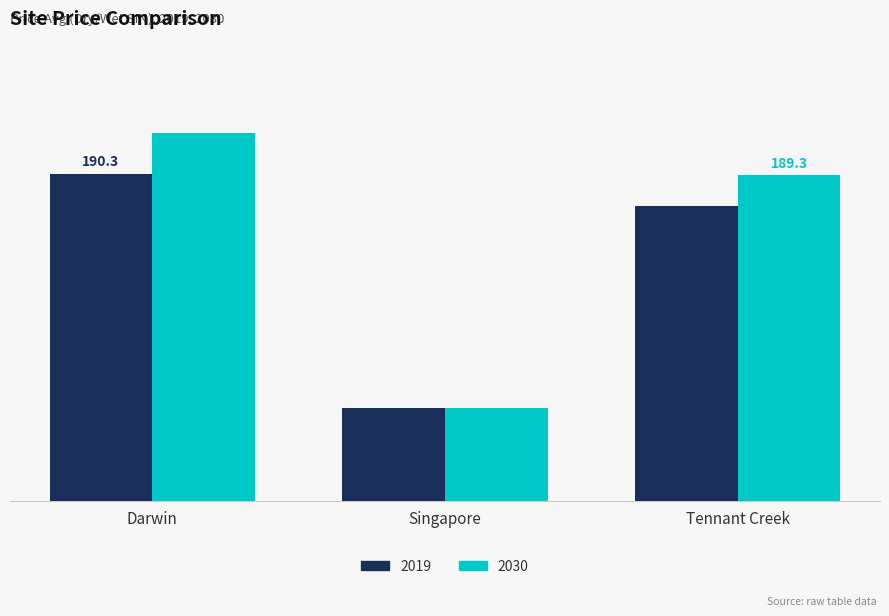

Does the chart contain any negative values?

No